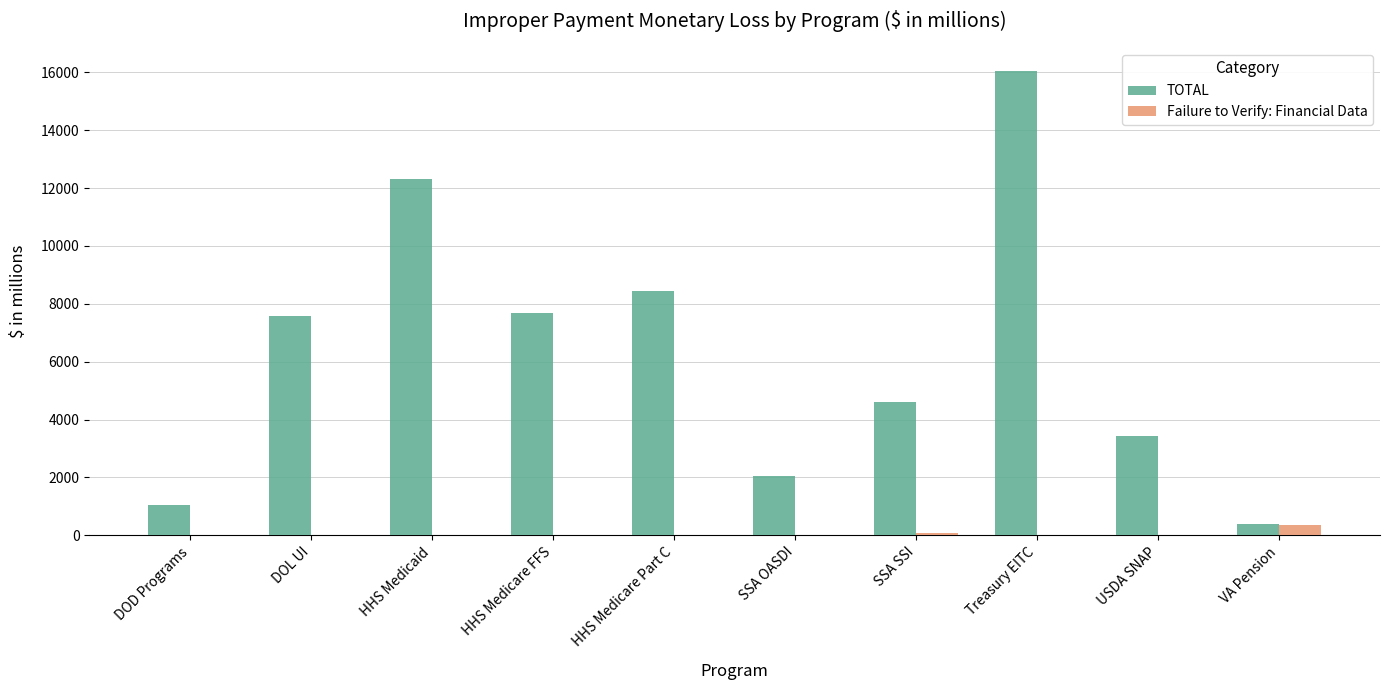

How many groups of bars are there?

10